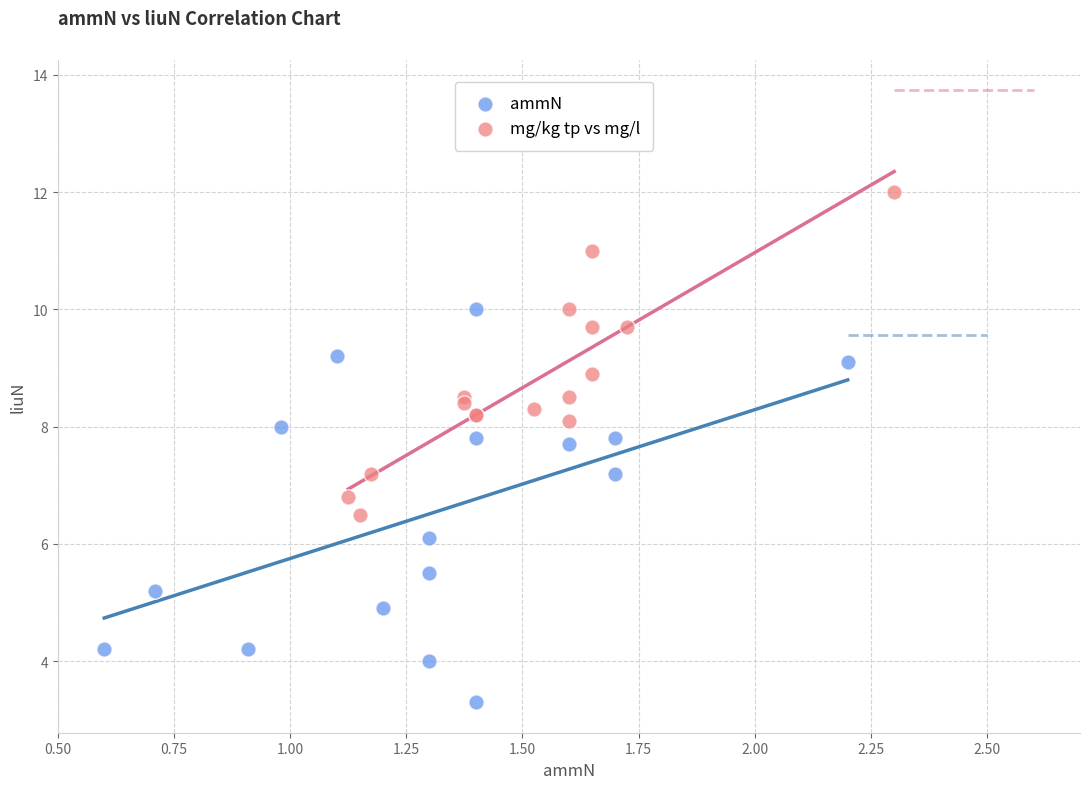

What are all the series names shown in the legend?

ammN, mg/kg tp vs mg/l